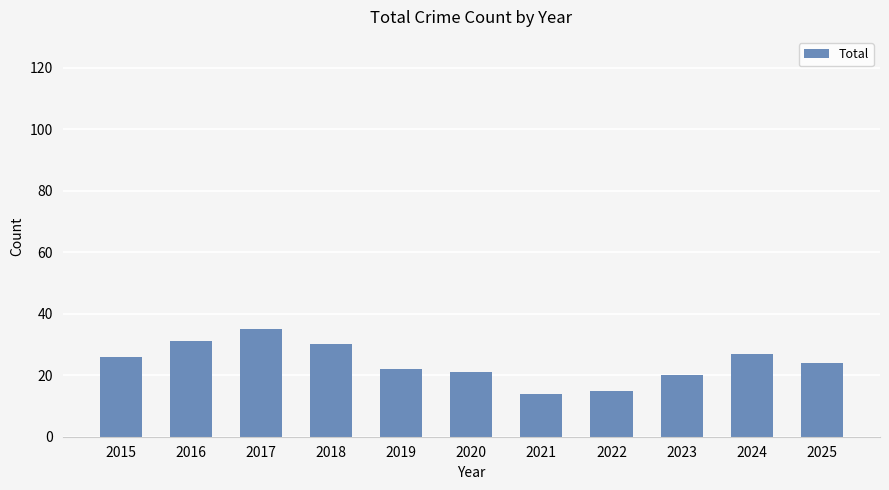

Where is the data nearest to the value 24?

2025